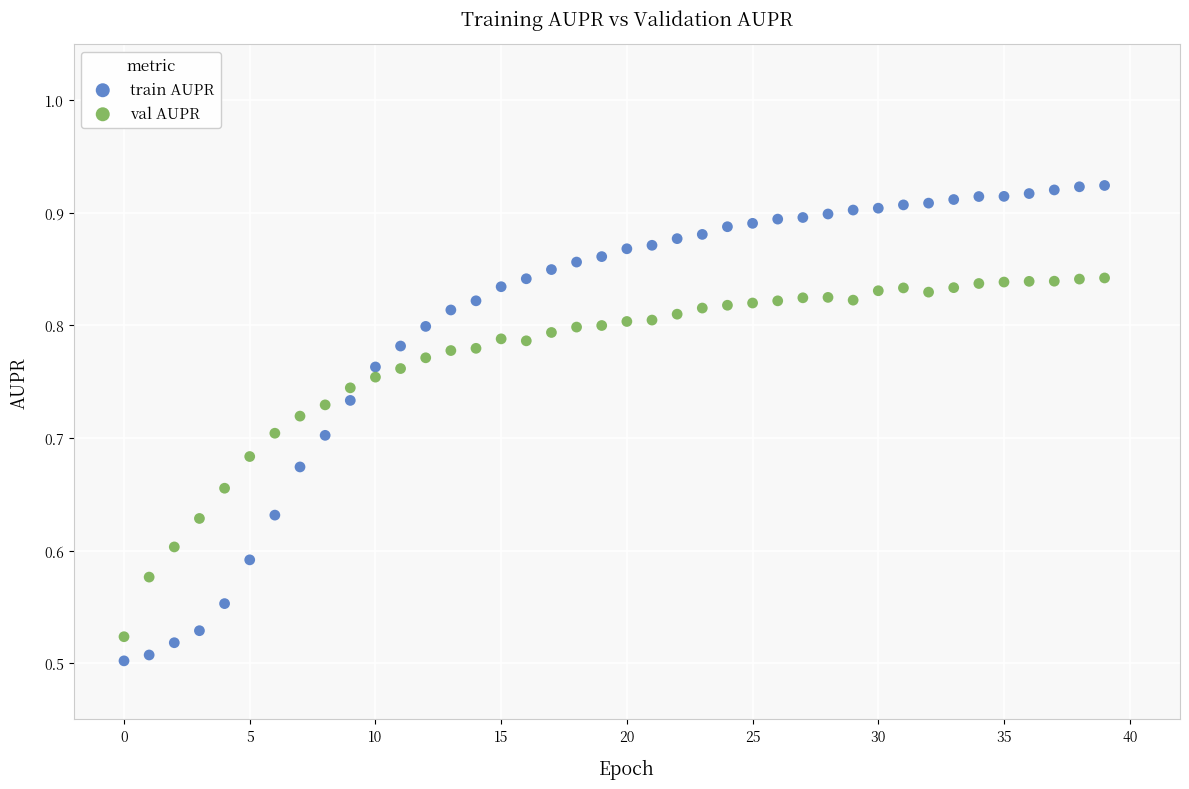

Which series reaches the maximum Y coordinate?

train AUPR